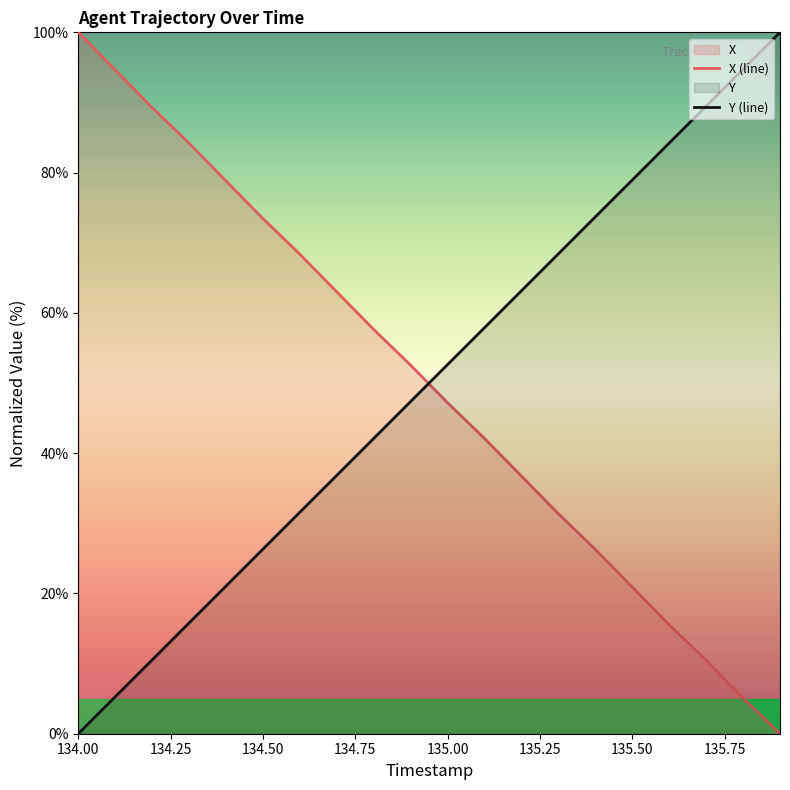

How many categories are shown in the chart?

20